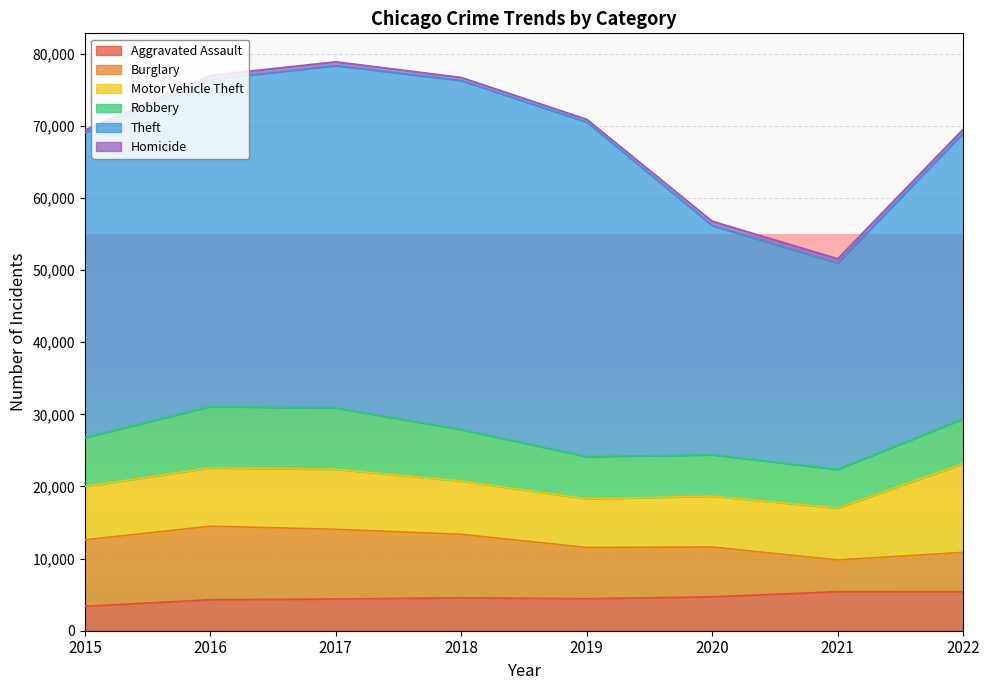

True or false: Theft has a value of 70864 at 2016.

False